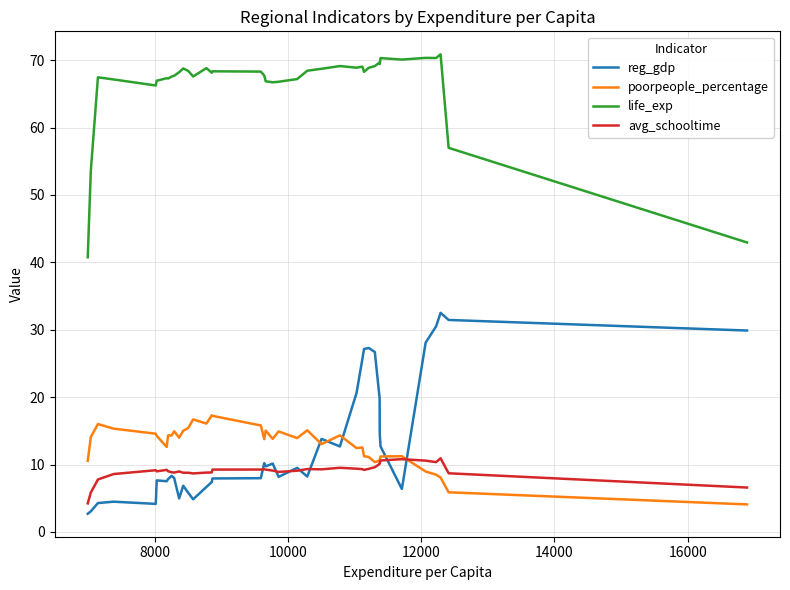

What is the smallest value displayed?

2.7